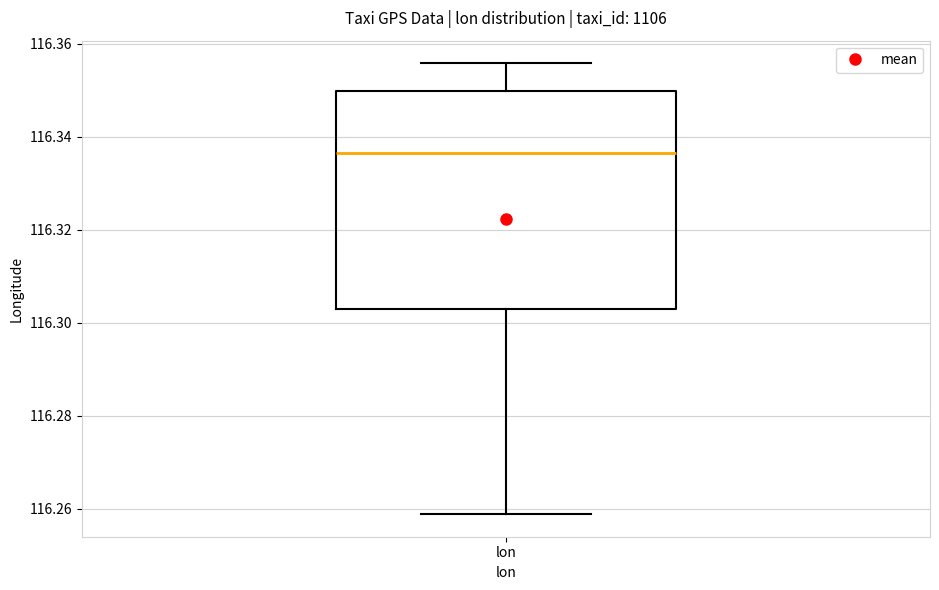

Transcribe this box plot: give where the median line is, the range the box spans, and where the two whiskers end, as read against the y-axis. The values are not printed on the chart, so give them approximately, as read against the axis.

median 116.336, box 116.302 to 116.350, whiskers 116.258 to 116.356